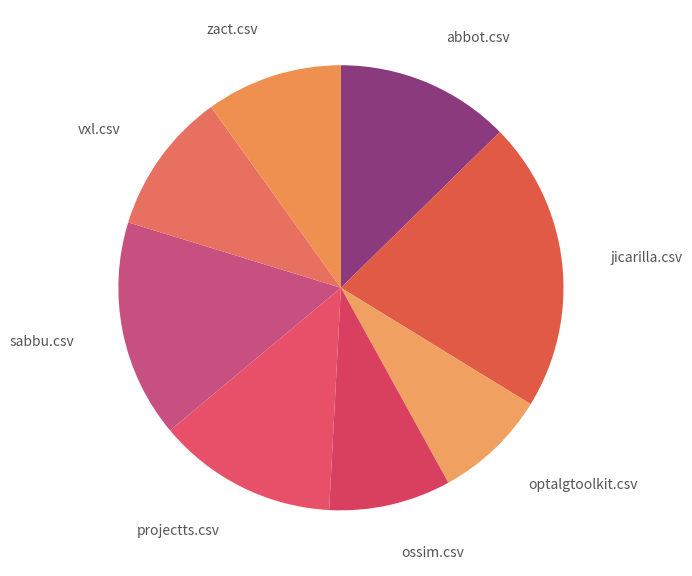

How many slices are in this pie chart?

8